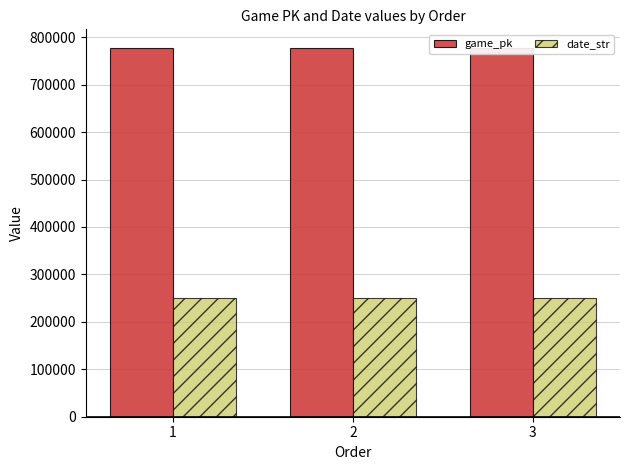

How many bars are there in each group?

2